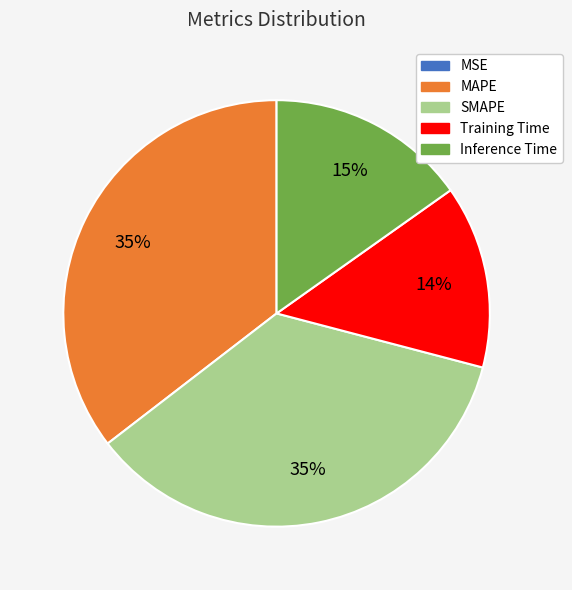

Does any single category account for the majority?

No